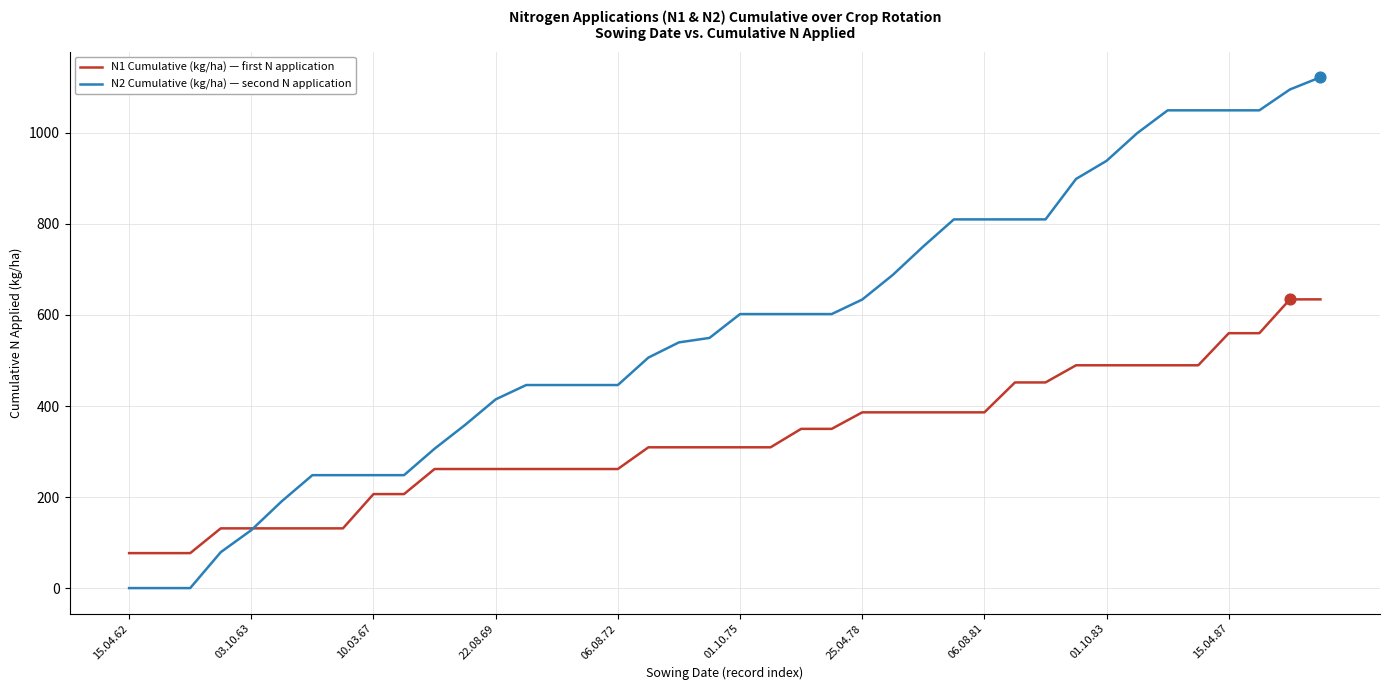

Which series has the largest total across all categories?

N2 Cumulative (kg/ha) — second N application